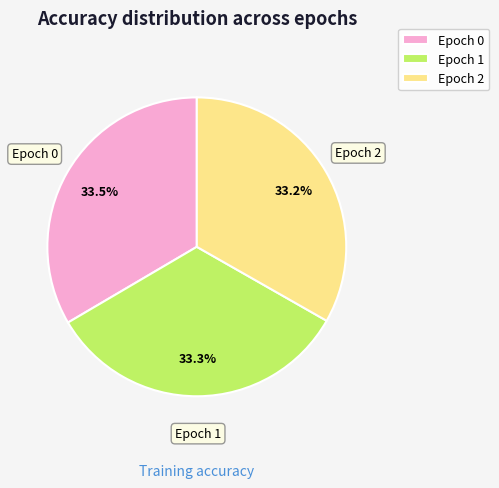

Do Epoch 1 and Epoch 0 together represent more than half of the pie?

Yes